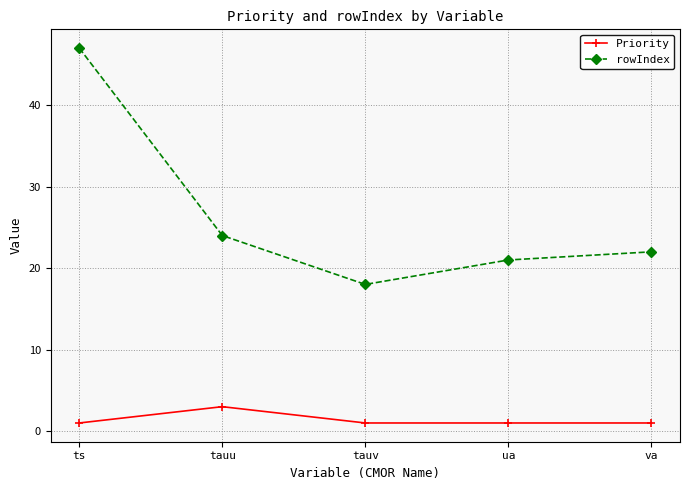

Which series has the largest total across all categories?

rowIndex